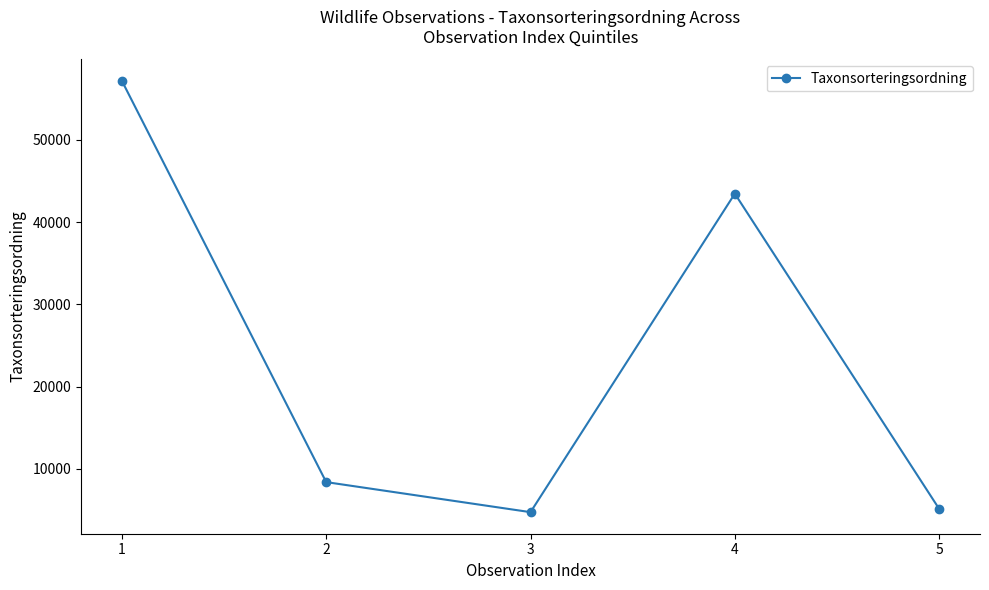

The value at 3 is 7344. True or false?

False